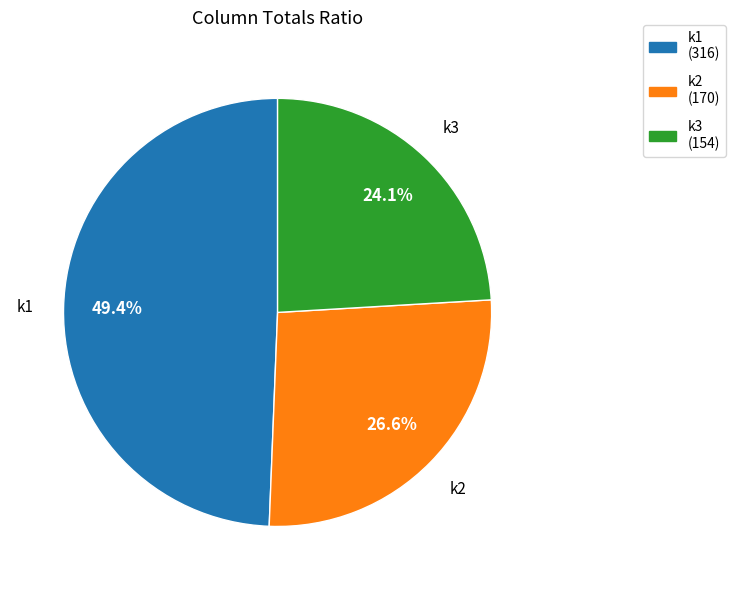

Count the number of slices in the pie.

3